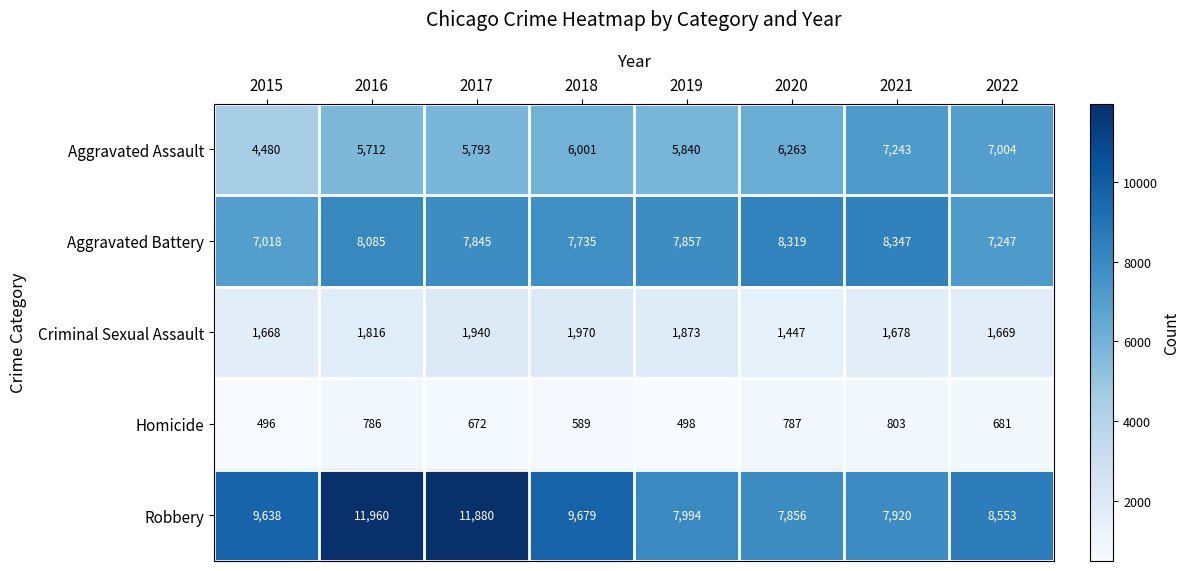

At which category does the chart reach its peak across all series?

2016